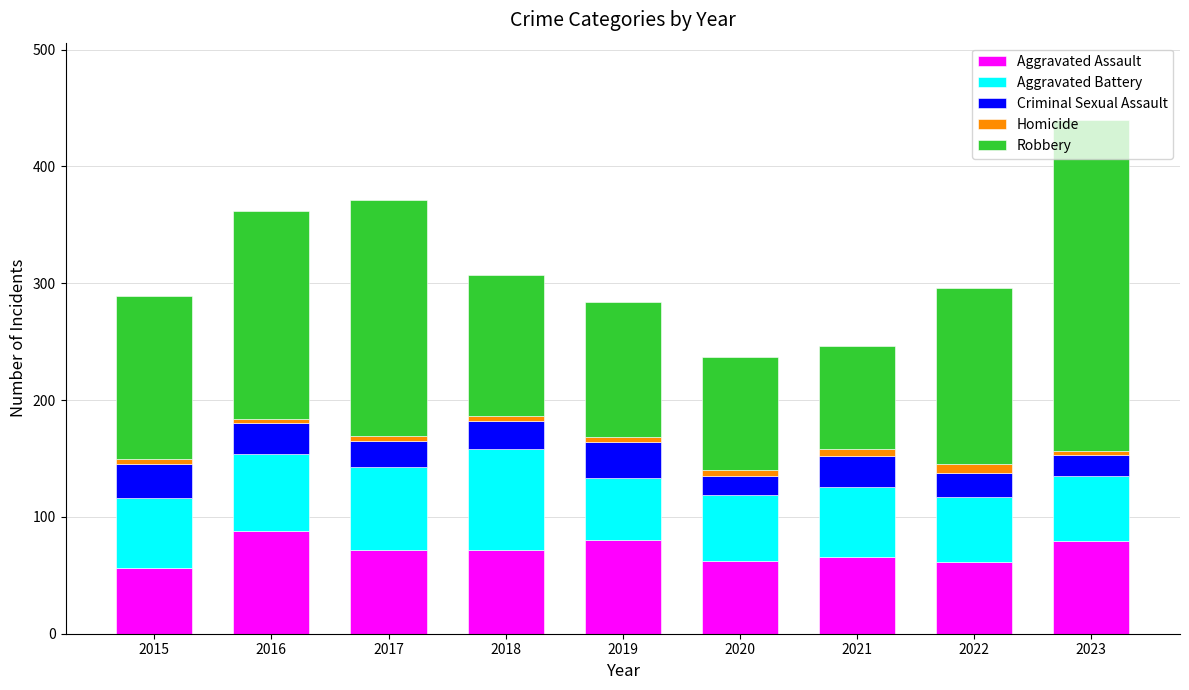

The Aggravated Assault series shows 134 at 2019. True or false?

False